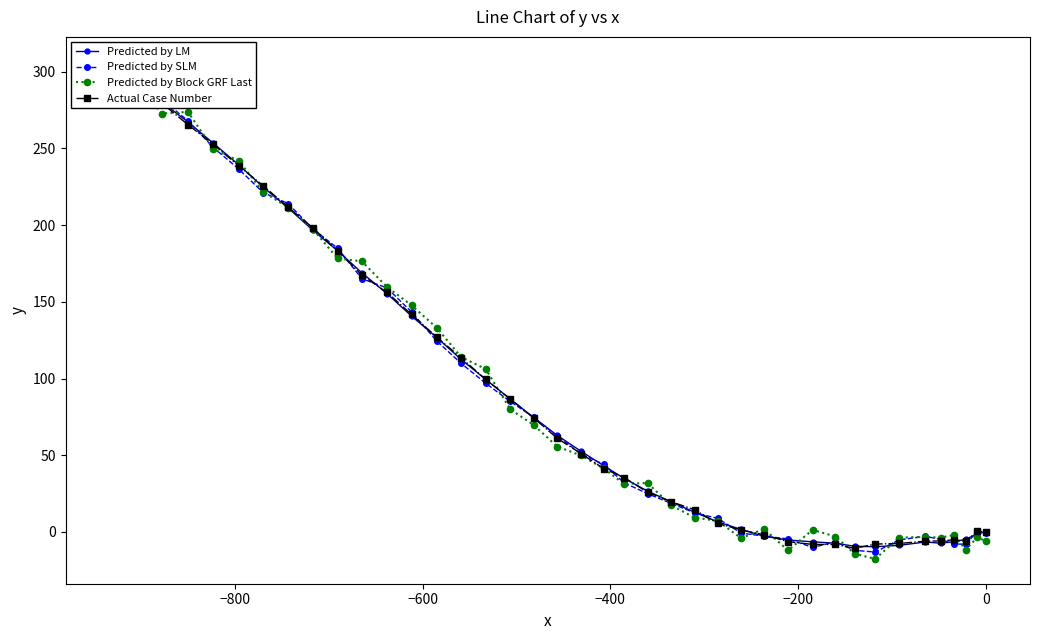

What is the maximum value shown in the chart?

306.6